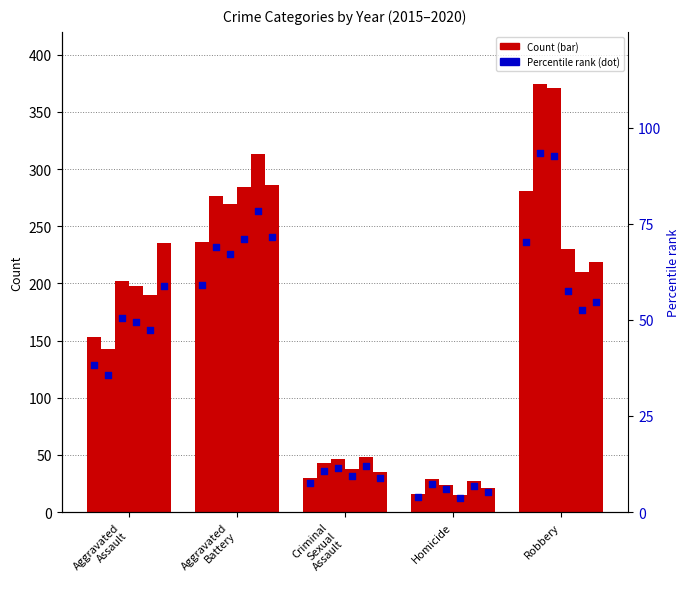

Is the value of 2019 at Aggravated Assault greater than the value of 2018 at Aggravated Assault?

Yes